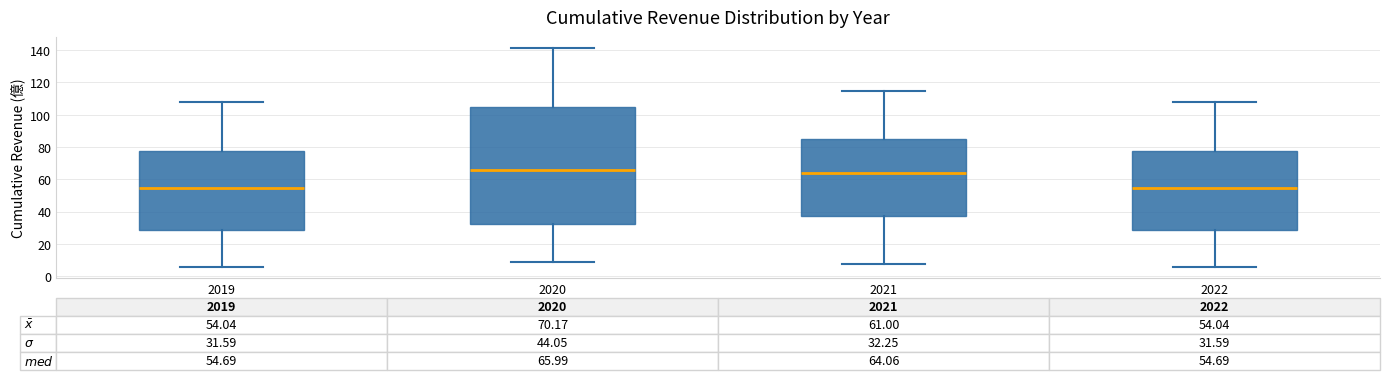

Which box is the tallest, from its lower edge to its upper edge?

2020